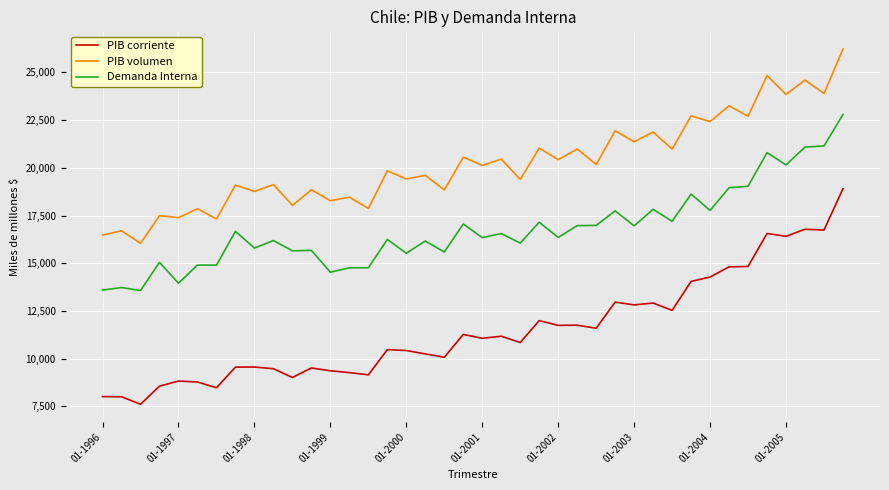

What is the lowest value of the Demanda Interna series?

13567.1